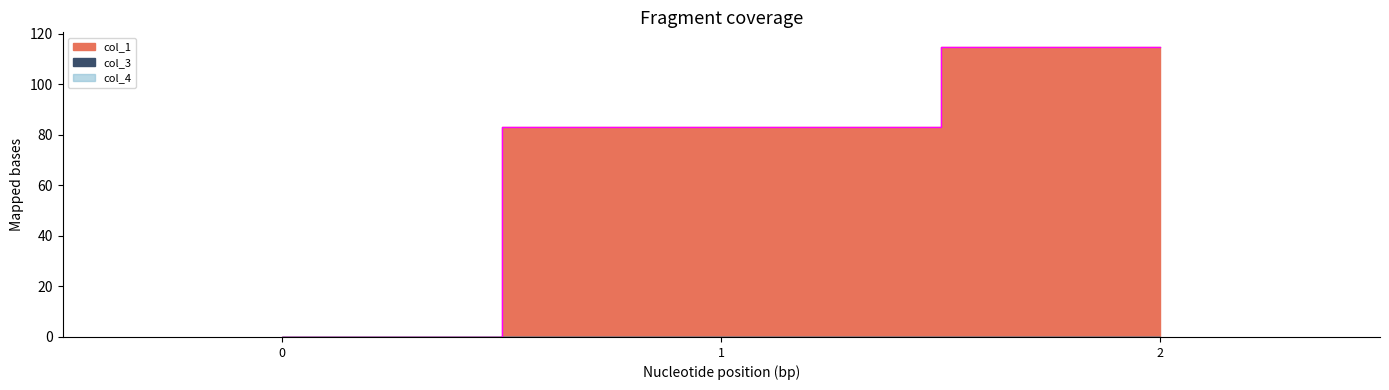

What is the difference between the highest and lowest values at 1?

82.9